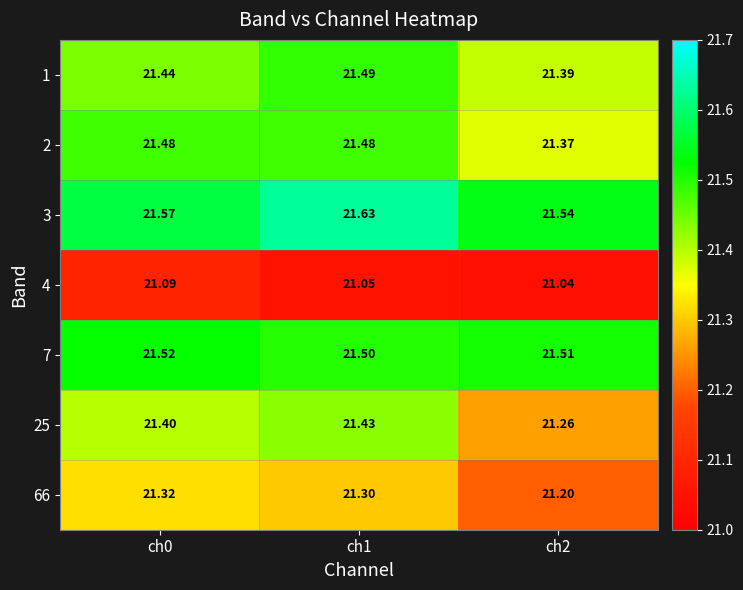

Which series changed the most between ch0 and ch1?

3